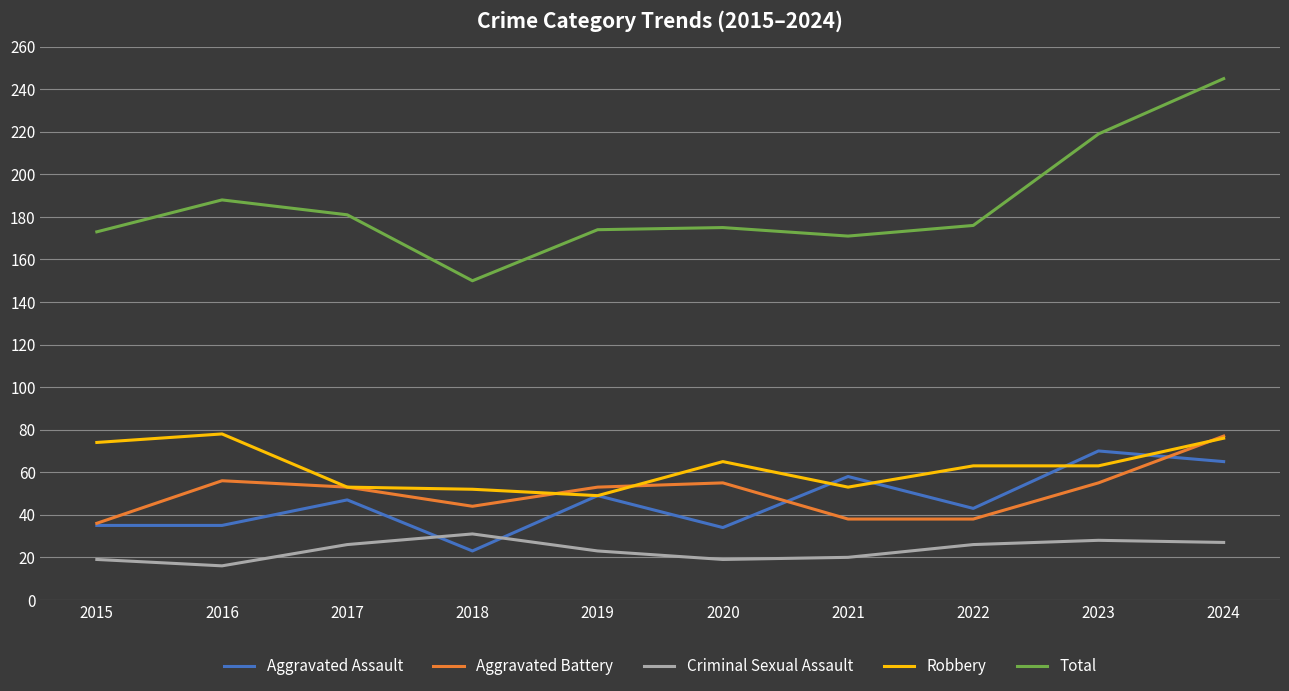

What value does the Criminal Sexual Assault series have at 2020?

19